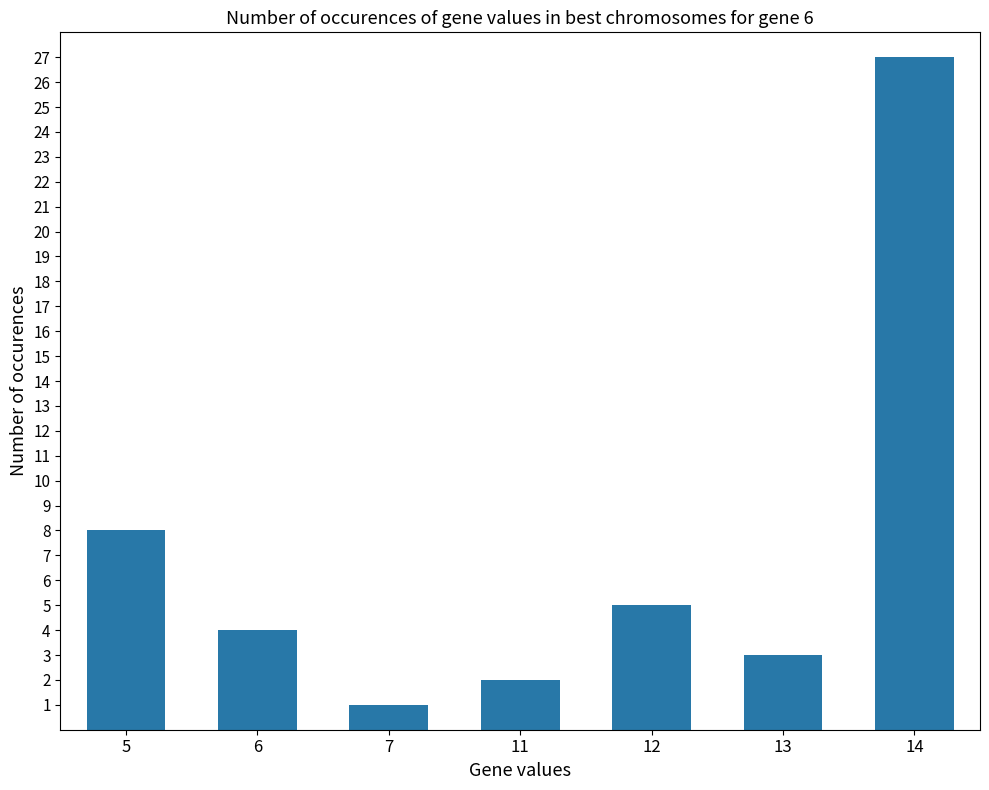

What is the change in value from 11 to 13?

+1